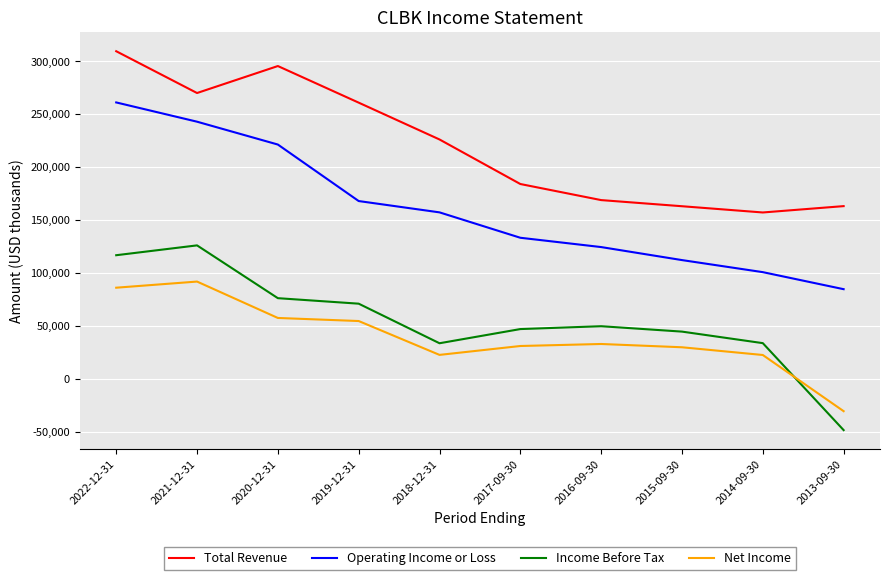

How many interior local peaks does the Total Revenue series have?

1